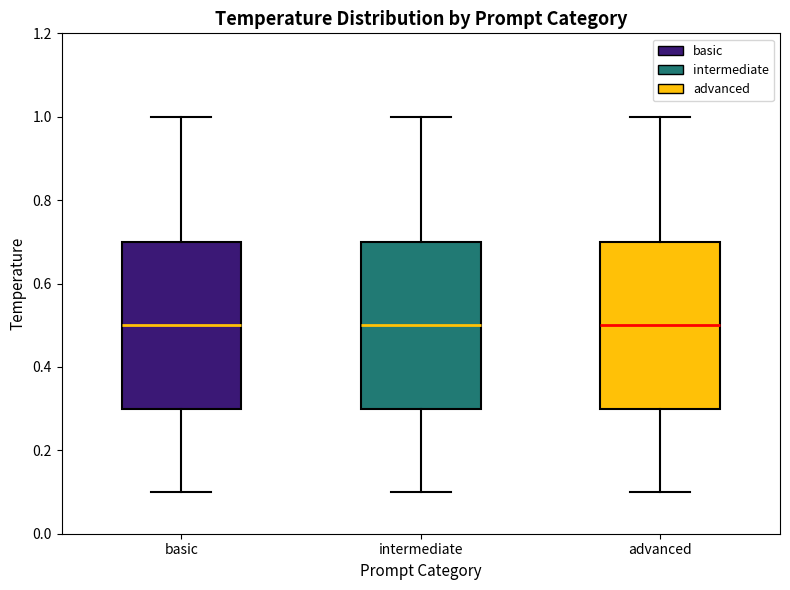

Reading left to right, transcribe this box plot: for each box, give where its median line is, the range the box spans, and where its two whiskers end, as read against the y-axis. The values are not printed on the chart, so give them approximately, as read against the axis.

basic: median 0.5, box 0.3 to 0.7, whiskers 0.1 to 1.0
intermediate: median 0.5, box 0.3 to 0.7, whiskers 0.1 to 1.0
advanced: median 0.5, box 0.3 to 0.7, whiskers 0.1 to 1.0